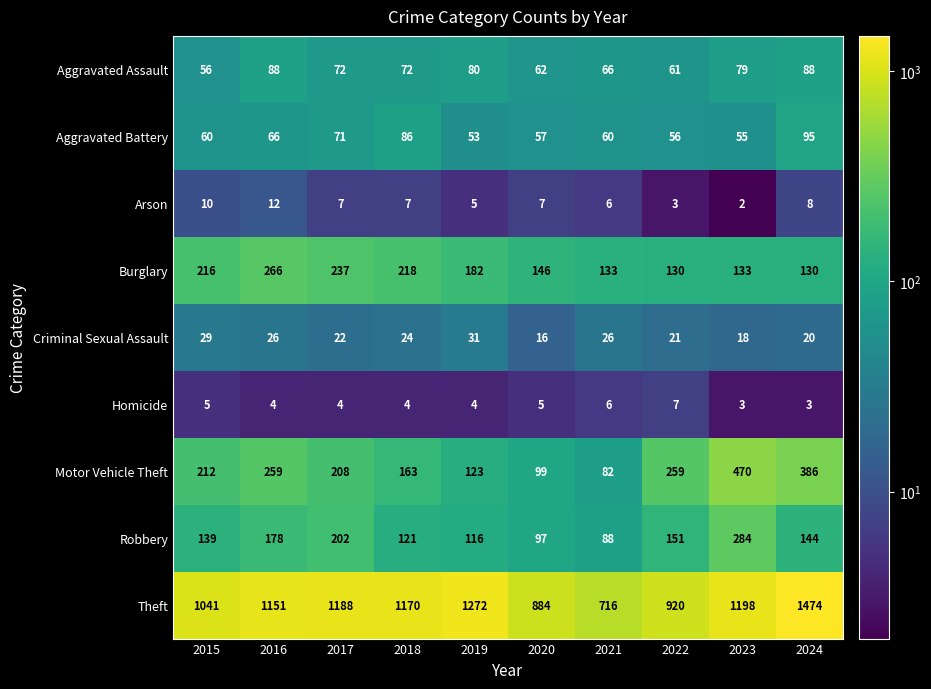

The value of Robbery at 2019 is 39. True or false?

False